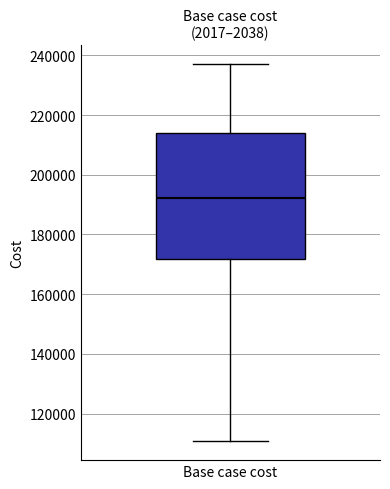

Read this box plot against the y-axis: the position of the median line, the range covered by the box, and the ends of both whiskers. The values are not printed on the chart, so give them approximately, as read against the axis.

median 192000, box 172000 to 214000, whiskers 110000 to 238000